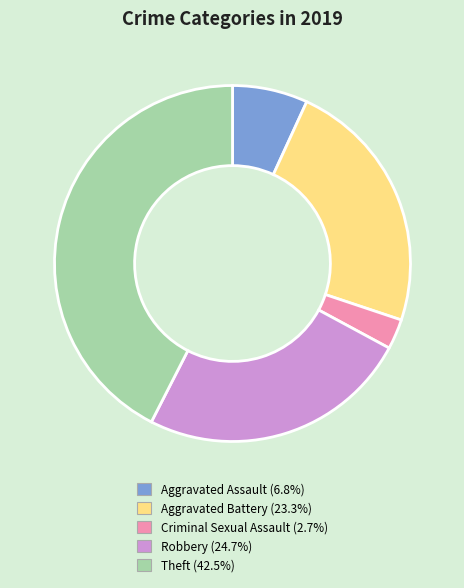

Does any single category account for the majority?

No